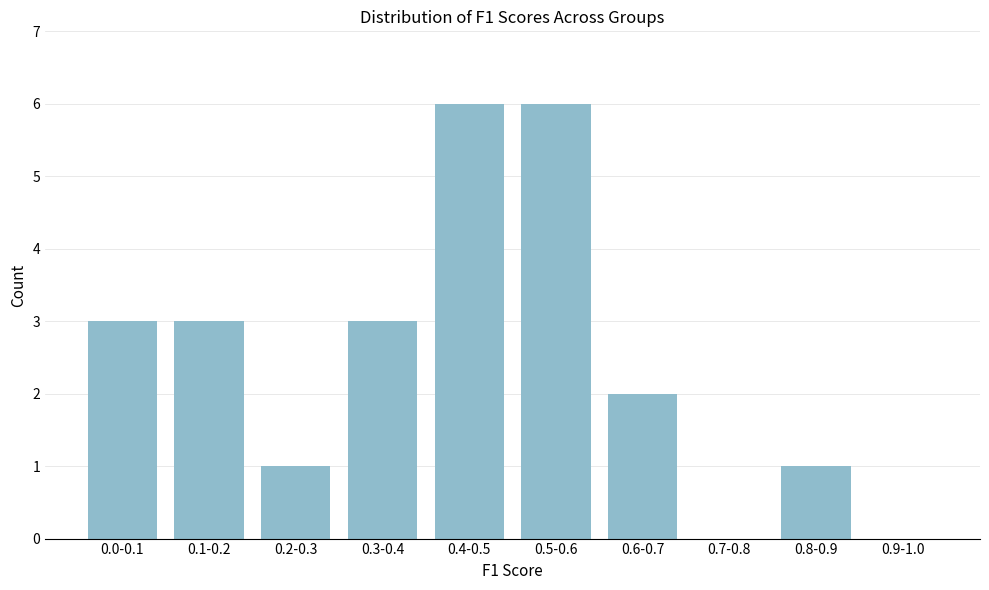

Reading right to left, extract all data points from this chart.

0.9-1.0=0	0.8-0.9=1	0.7-0.8=0	0.6-0.7=2	0.5-0.6=6	0.4-0.5=6	0.3-0.4=3	0.2-0.3=1	0.1-0.2=3	0.0-0.1=3